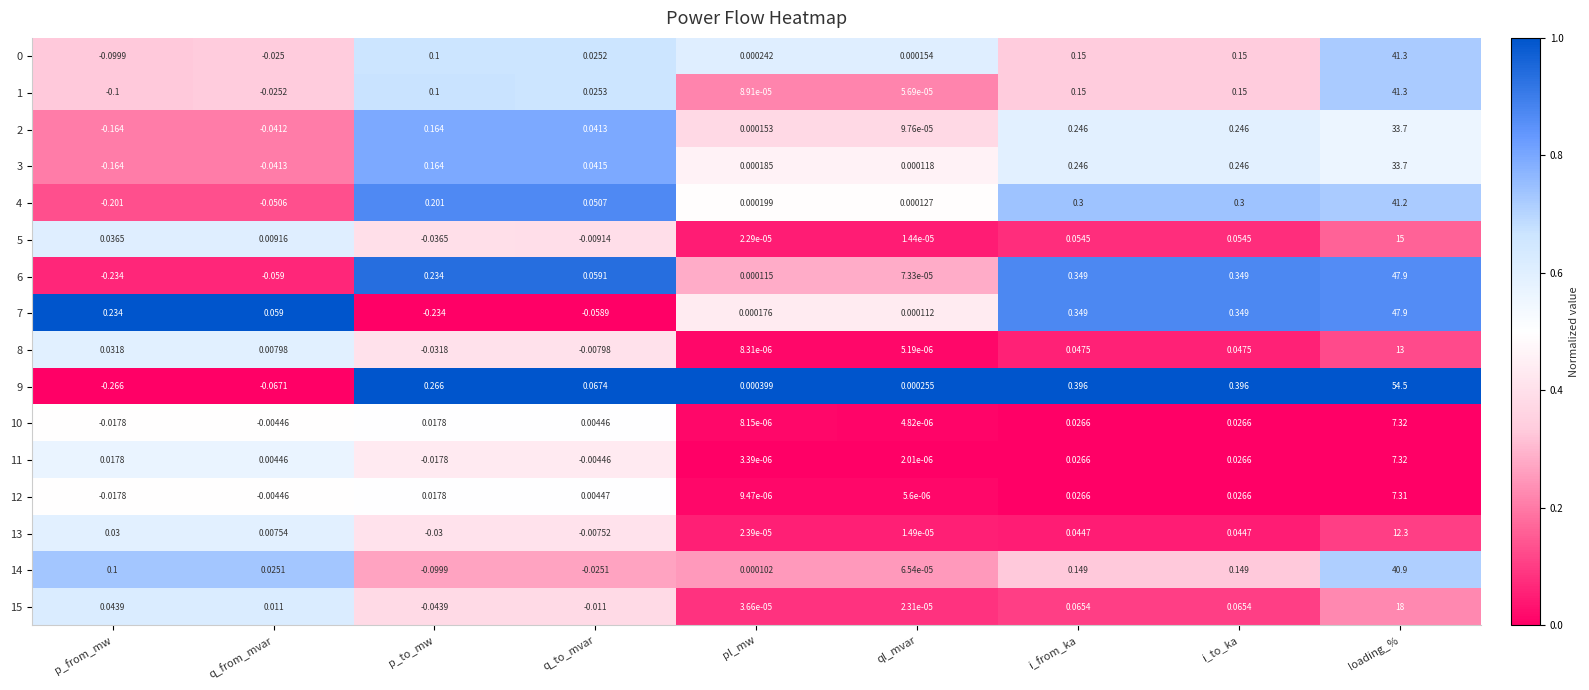

At which label does 1 first exceed 0?

p_to_mw